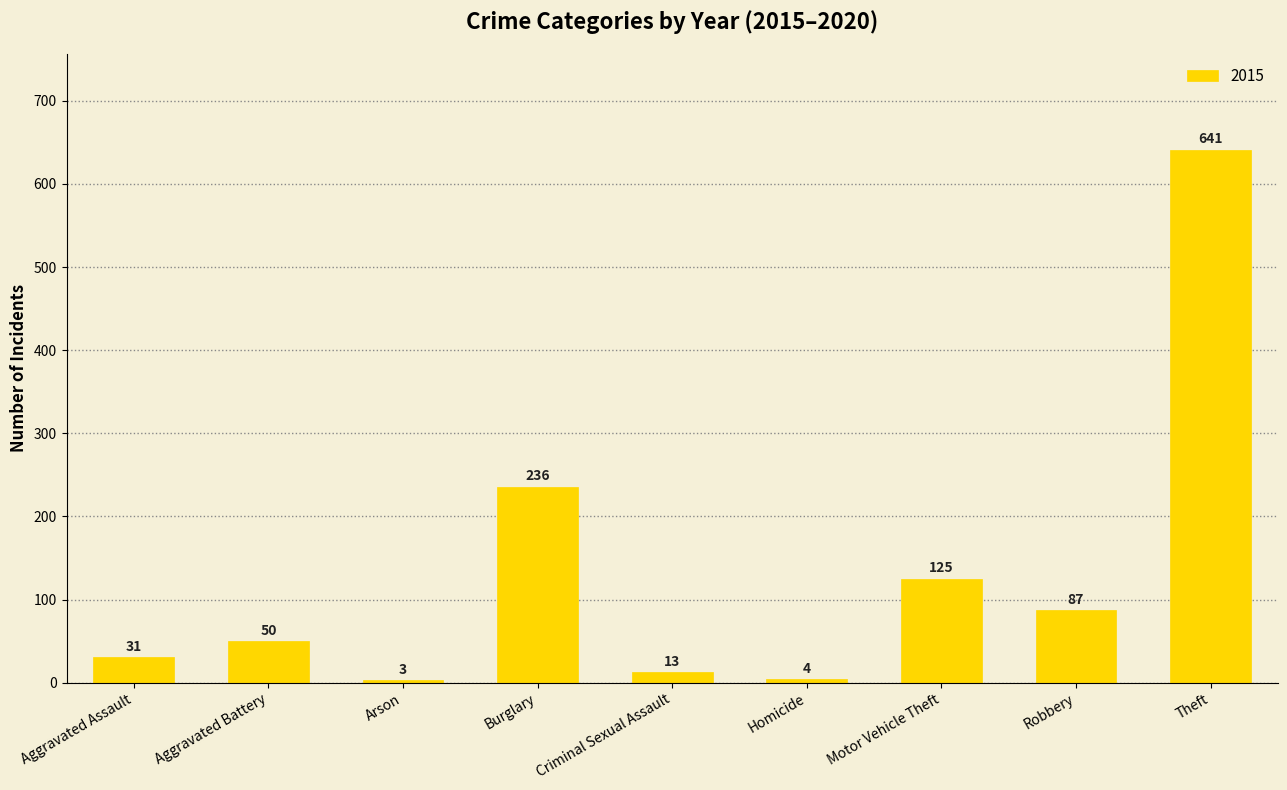

Does the chart contain any negative values?

No